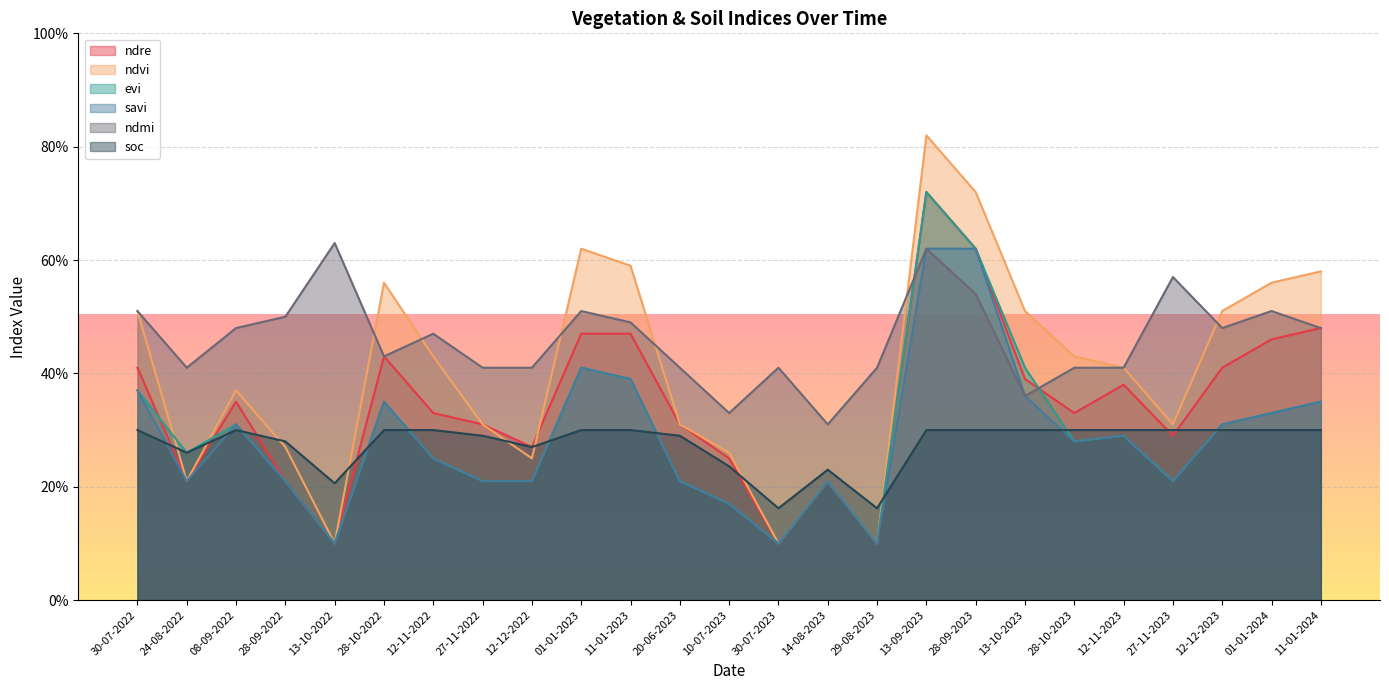

What is the label of the 15th point from the left?

14-08-2023